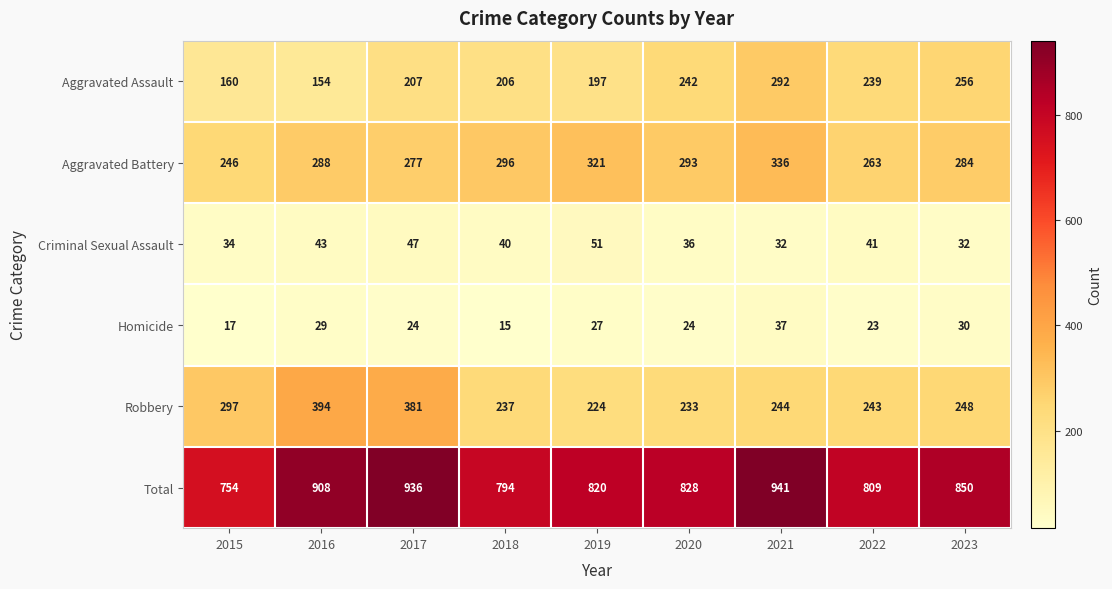

Rank the series by their maximum value, from lowest to highest.

Homicide, Criminal Sexual Assault, Aggravated Assault, Aggravated Battery, Robbery, Total